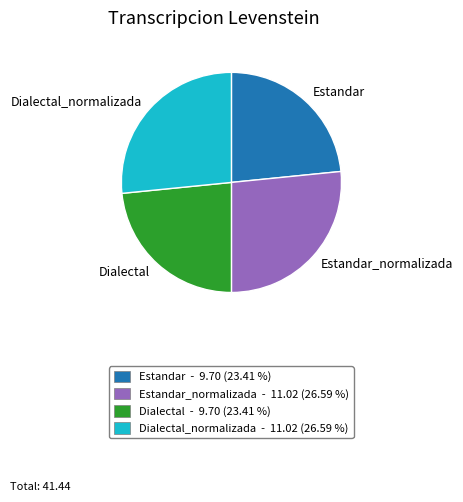

The Dialectal slice represents 23% of the pie. True or false?

True